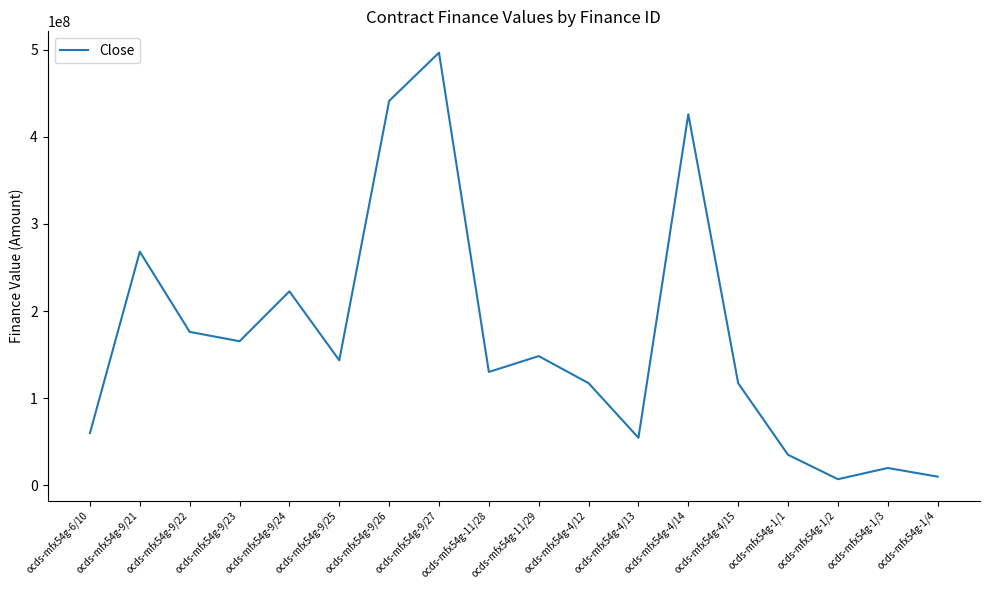

Approximately how many times larger is the value at ocds-mfx54g-4/13 compared to ocds-mfx54g-9/23?

0.3